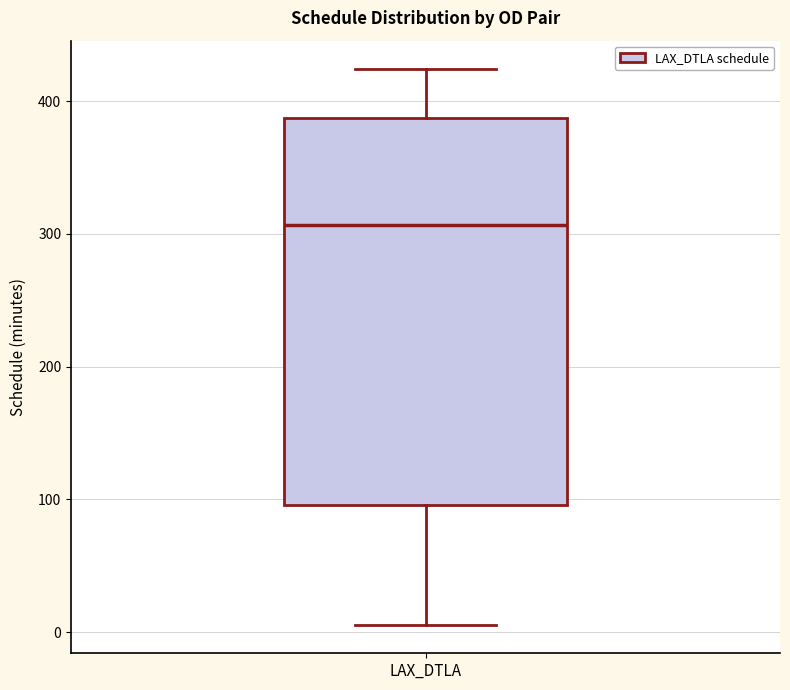

Transcribe this box plot: give where the median line is, the range the box spans, and where the two whiskers end, as read against the y-axis. The values are not printed on the chart, so give them approximately, as read against the axis.

median 310, box 100 to 390, whiskers 10 to 420